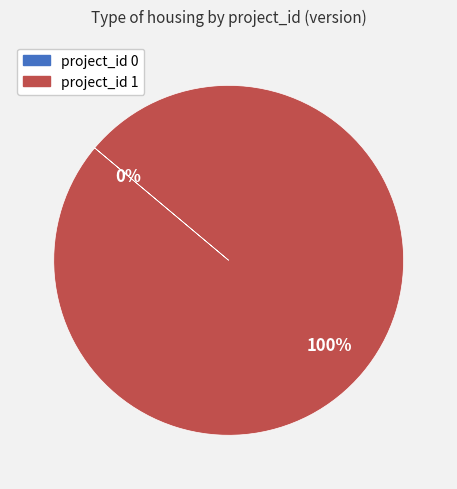

How many segments does this pie chart have?

2